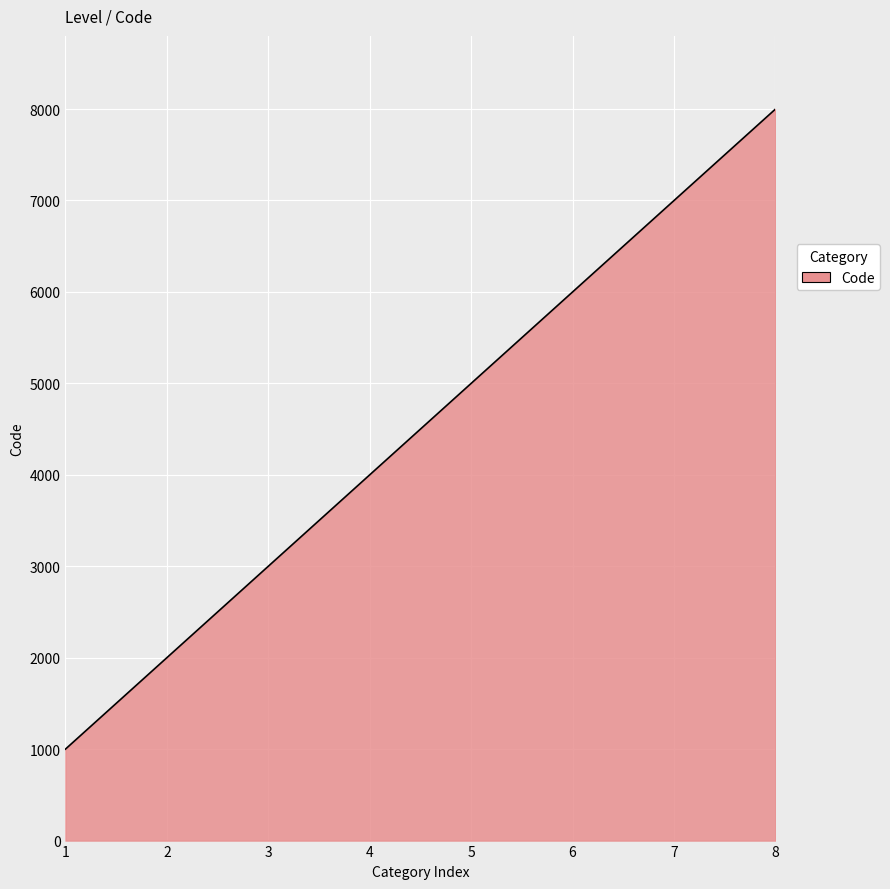

True or false: there are more than 0 points higher than both neighbors.

False